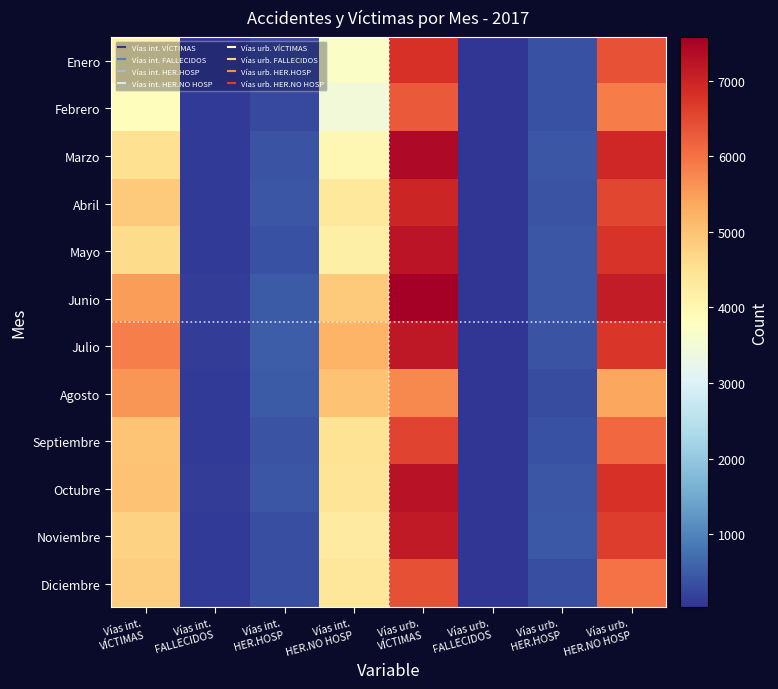

Rank the series by their maximum value, from highest to lowest.

Junio, Marzo, Octubre, Mayo, Julio, Noviembre, Abril, Enero, Septiembre, Diciembre, Febrero, Agosto